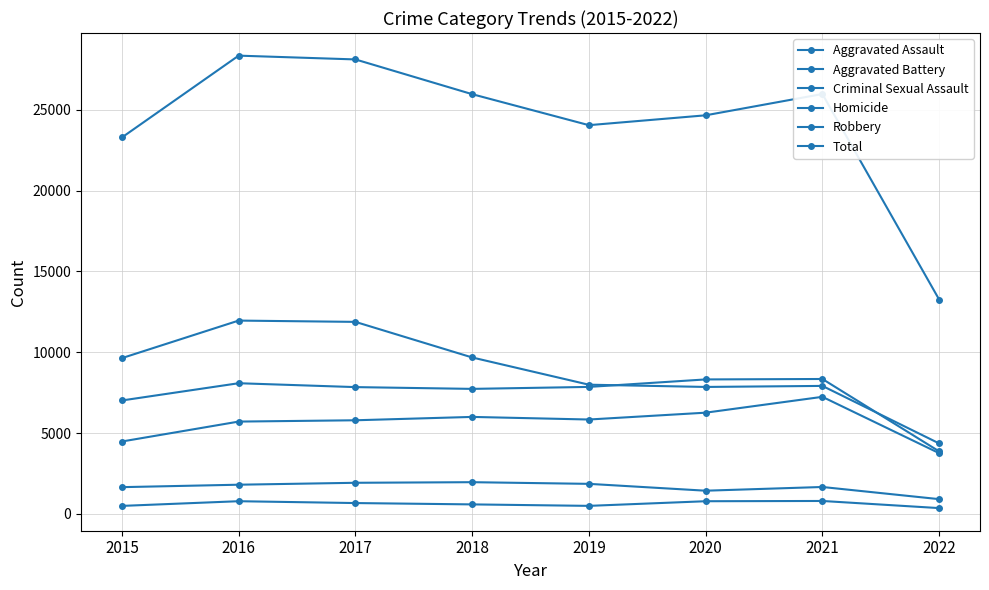

How many lines are shown in the chart?

6